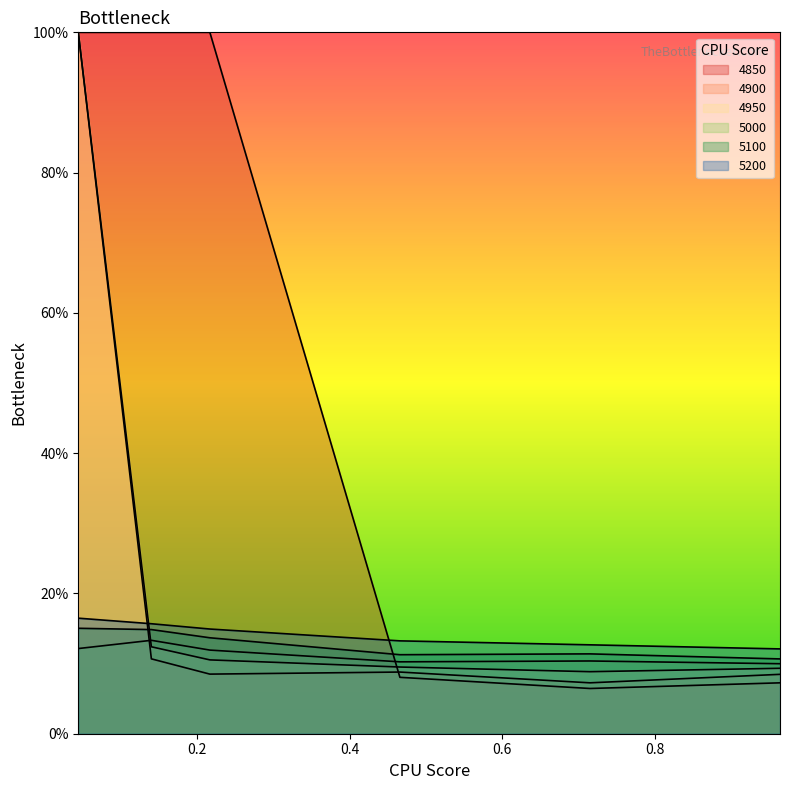

Does the chart display data point markers on the line(s)?

No